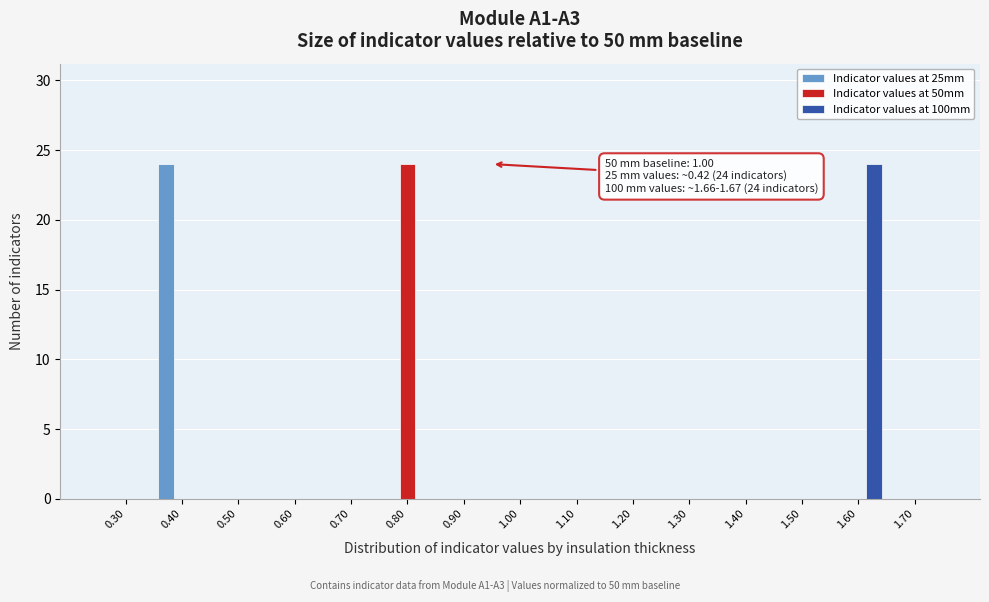

The Indicator values at 25mm series shows 11 at 0.90. True or false?

False